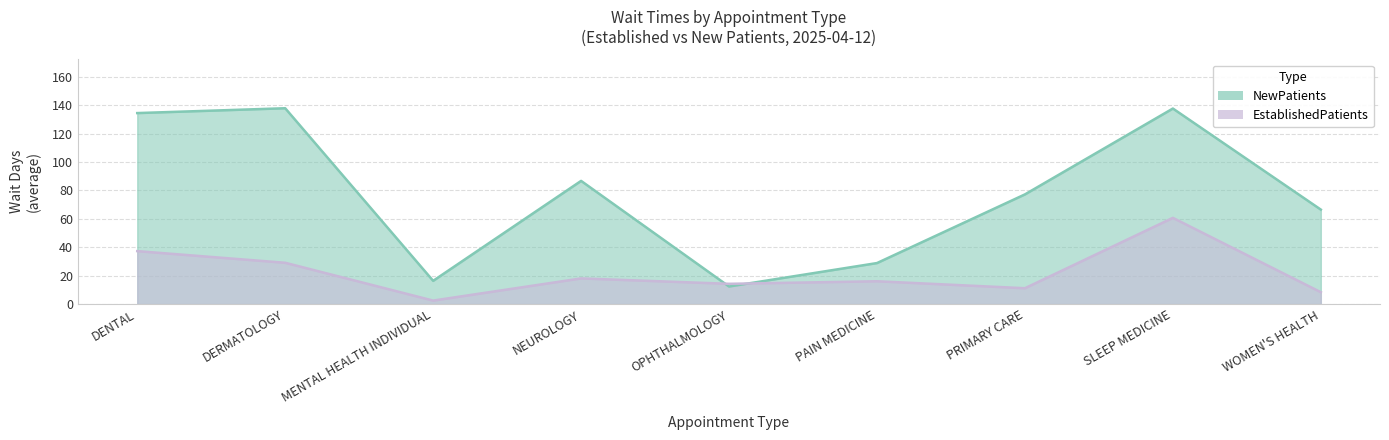

Is it true that NewPatients equals 44.1 at PAIN MEDICINE?

False